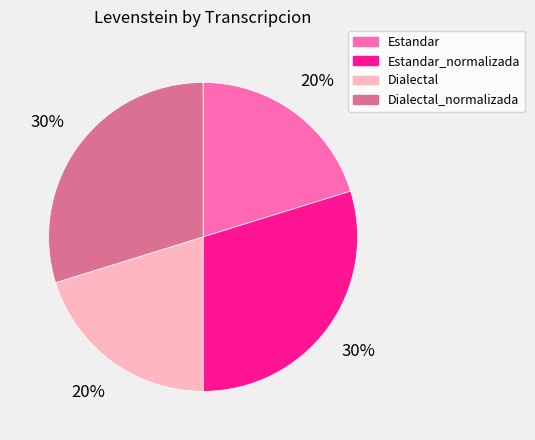

To the nearest percent, what is the combined percentage of Estandar_normalizada and Dialectal?

50%